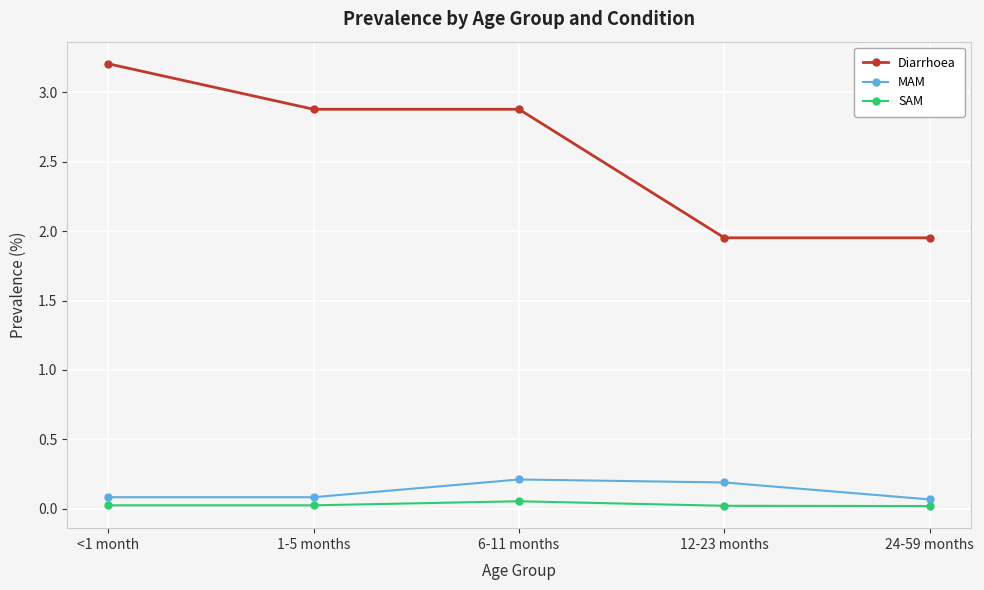

Which series has the largest range (max minus min)?

Diarrhoea